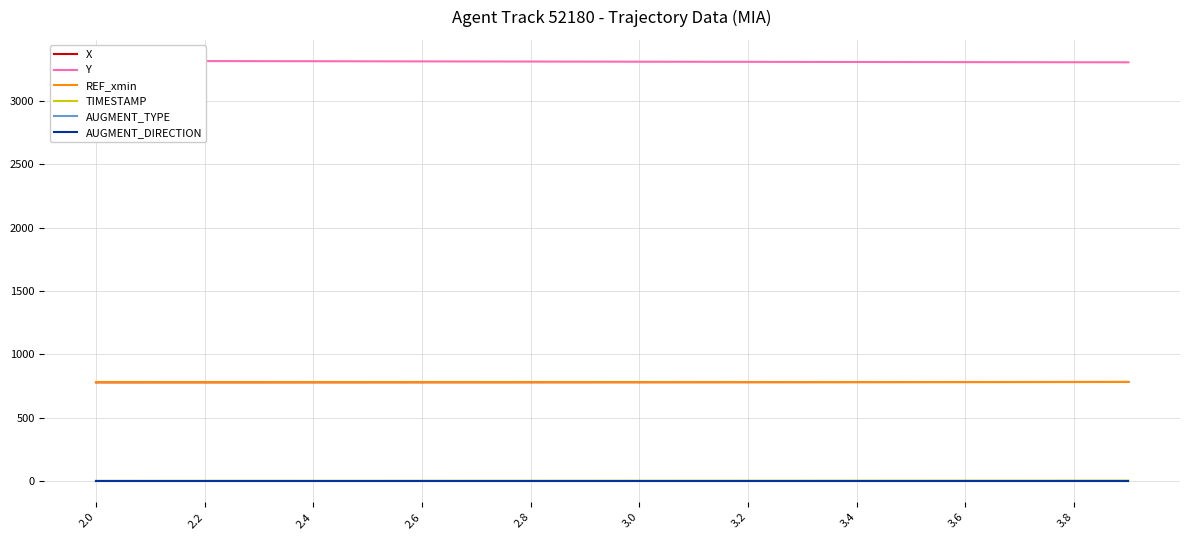

What are all the series names shown in the legend?

X, Y, REF_xmin, TIMESTAMP, AUGMENT_TYPE, AUGMENT_DIRECTION